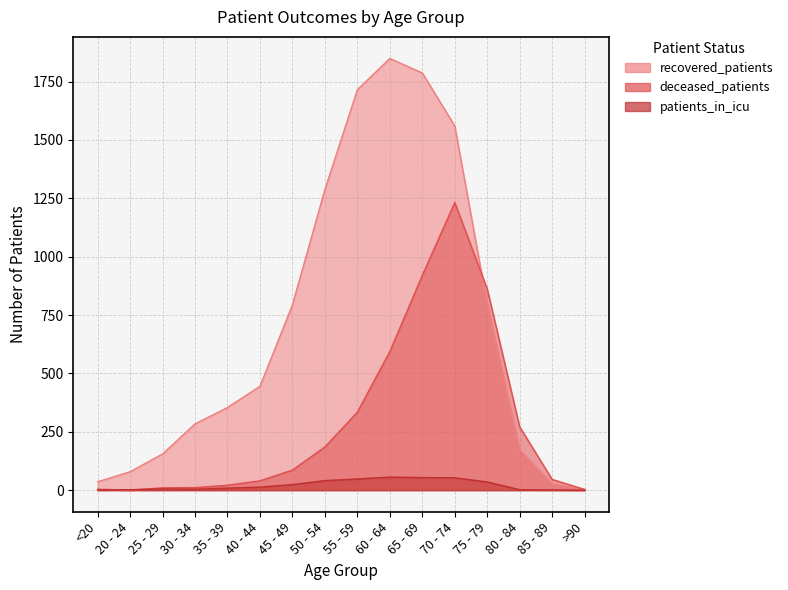

How many interior local peaks does the patients_in_icu series have?

2